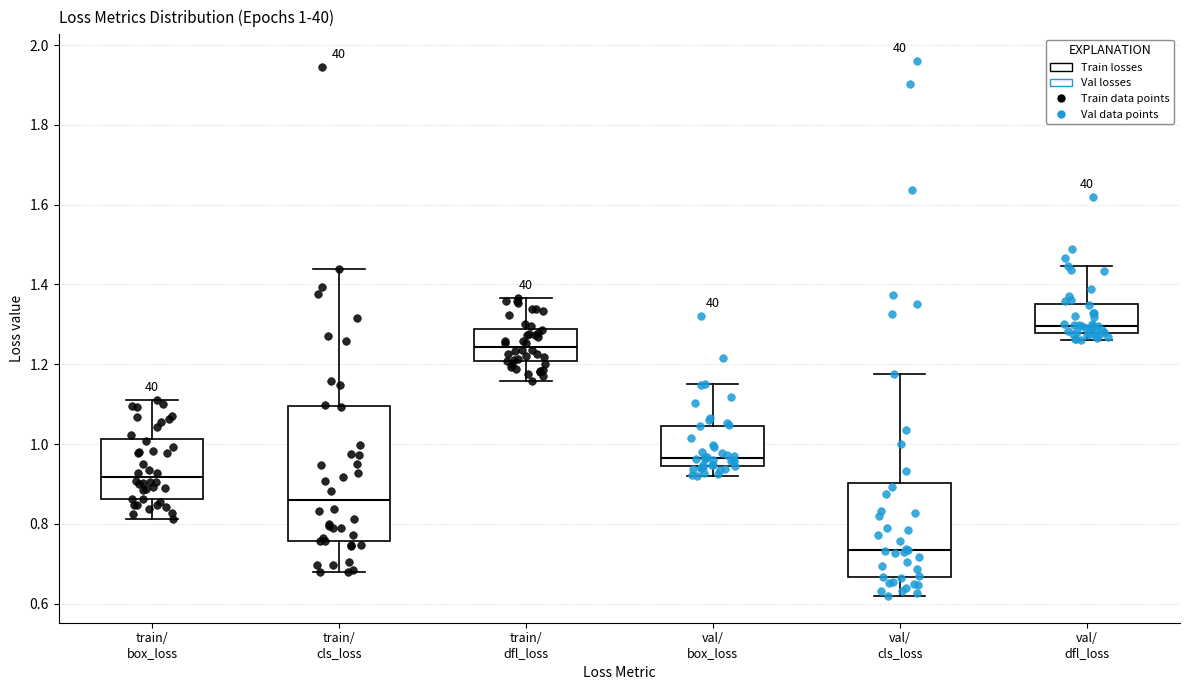

Which box's median line is the highest?

val/ dfl_loss